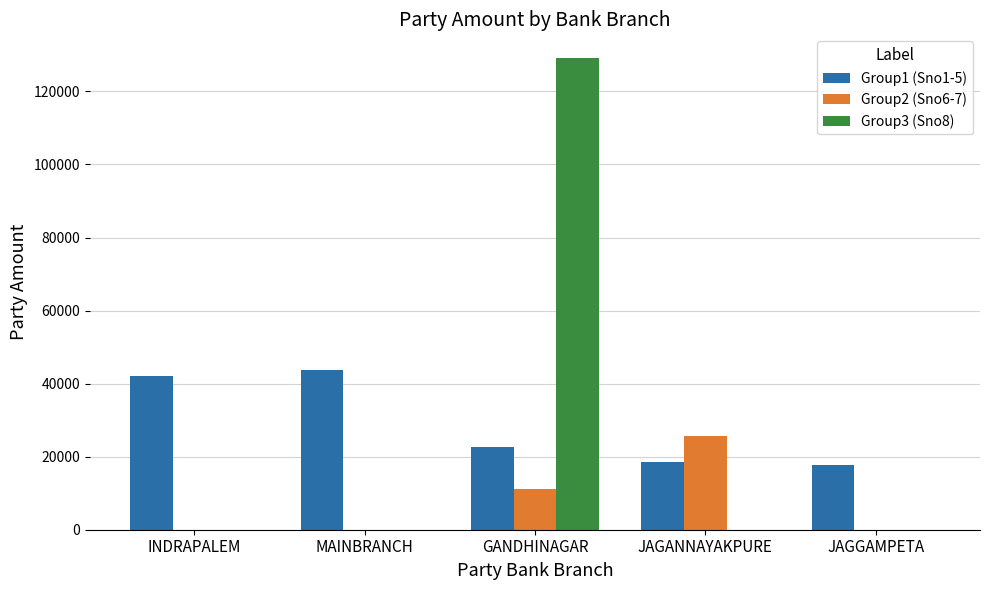

Which series has the largest total across all categories?

Group1 (Sno1-5)